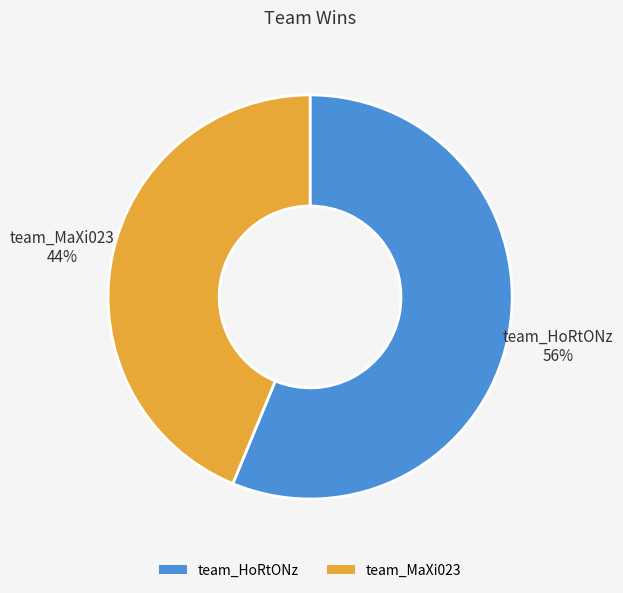

The team_MaXi023 slice represents 58% of the pie. True or false?

False